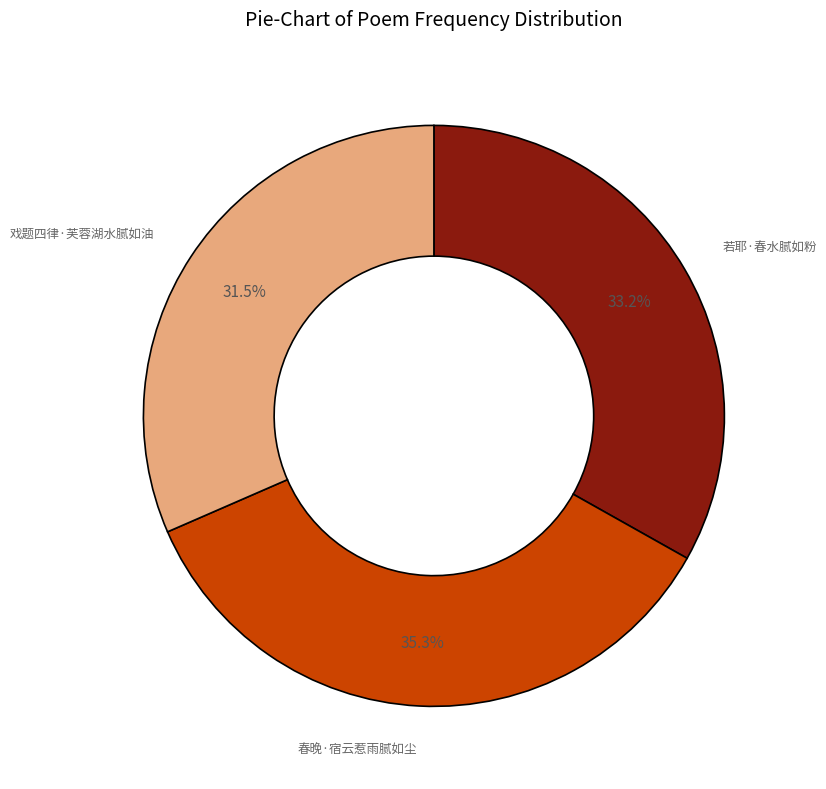

Is there any slice that represents more than half of the pie?

No